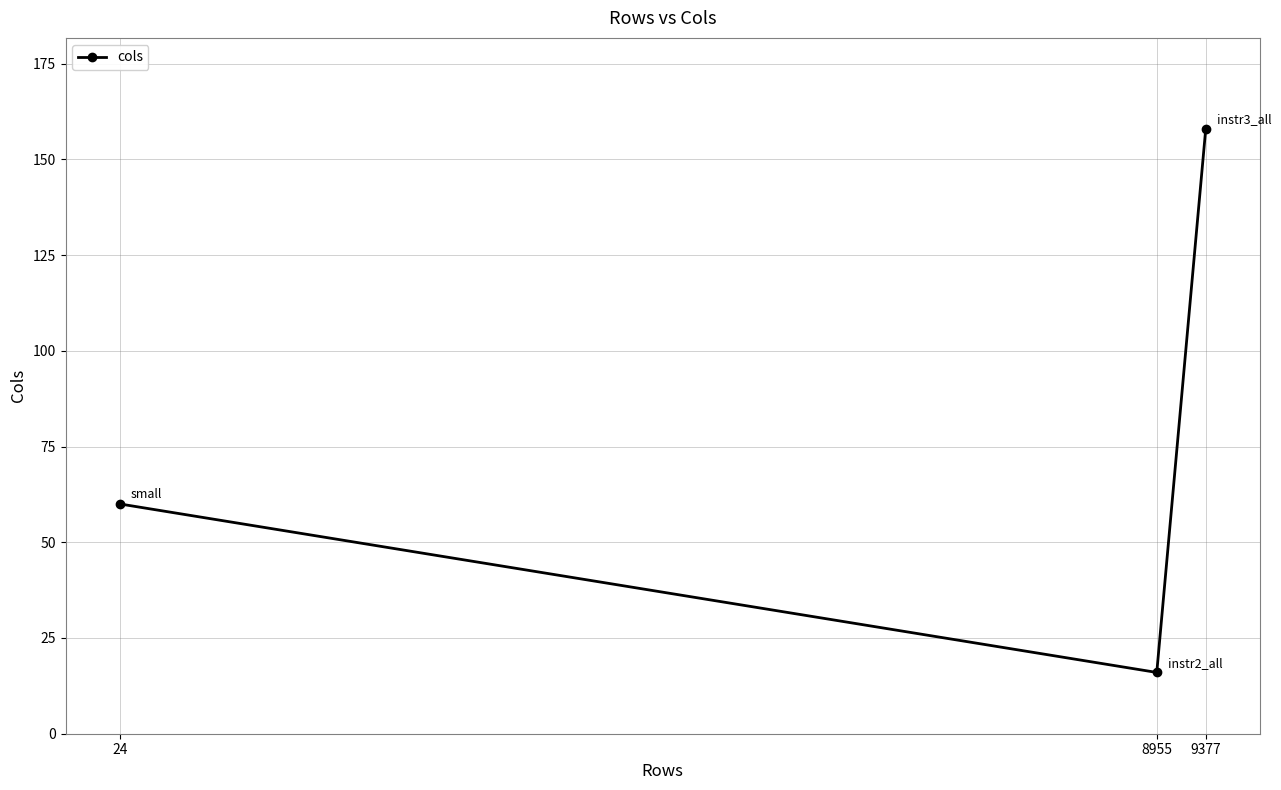

How many lines are shown in the chart?

1